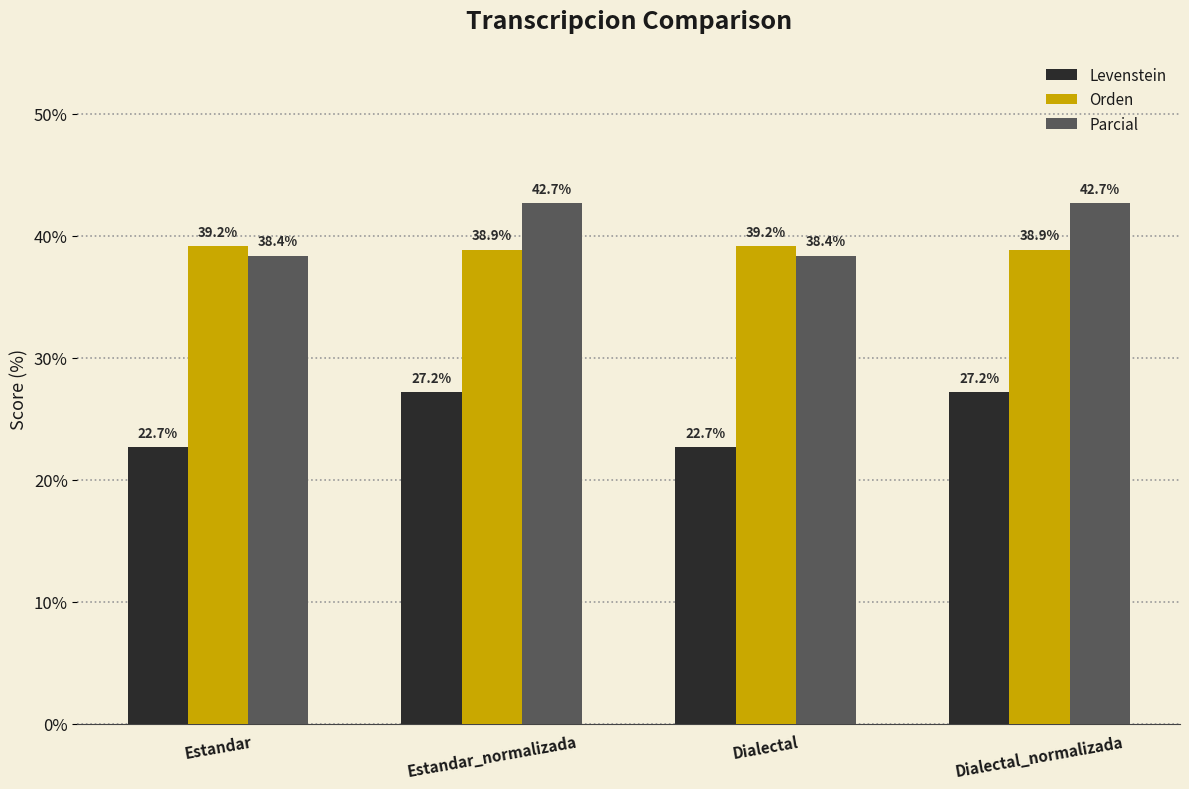

Reading left to right, list all the values displayed in this chart.

Levenstein: 22.7	27.2	22.7	27.2
Orden: 39.2	38.9	39.2	38.9
Parcial: 38.4	42.7	38.4	42.7